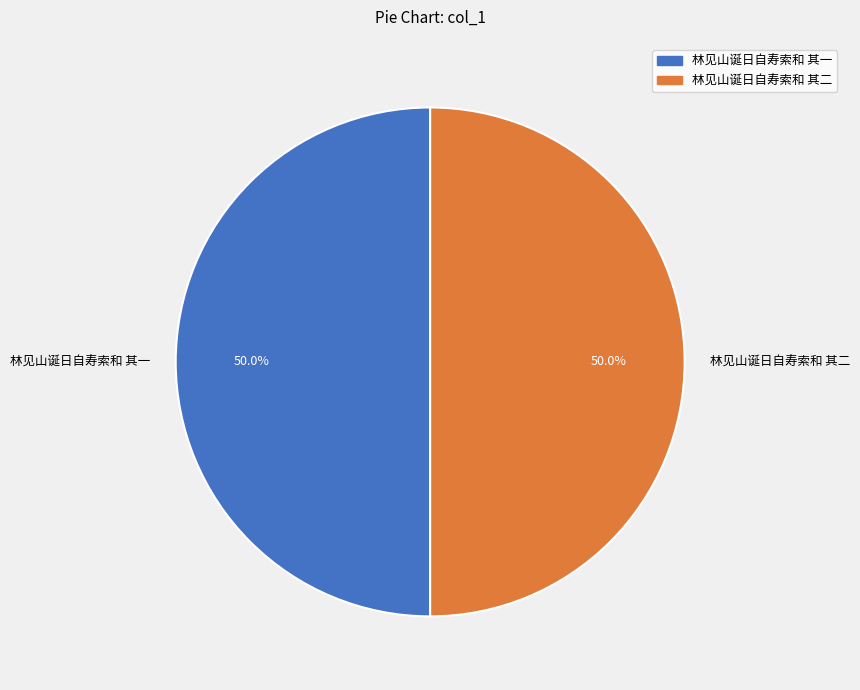

To the nearest percent, what percentage of the pie is 林见山诞日自寿索和 其一?

50%